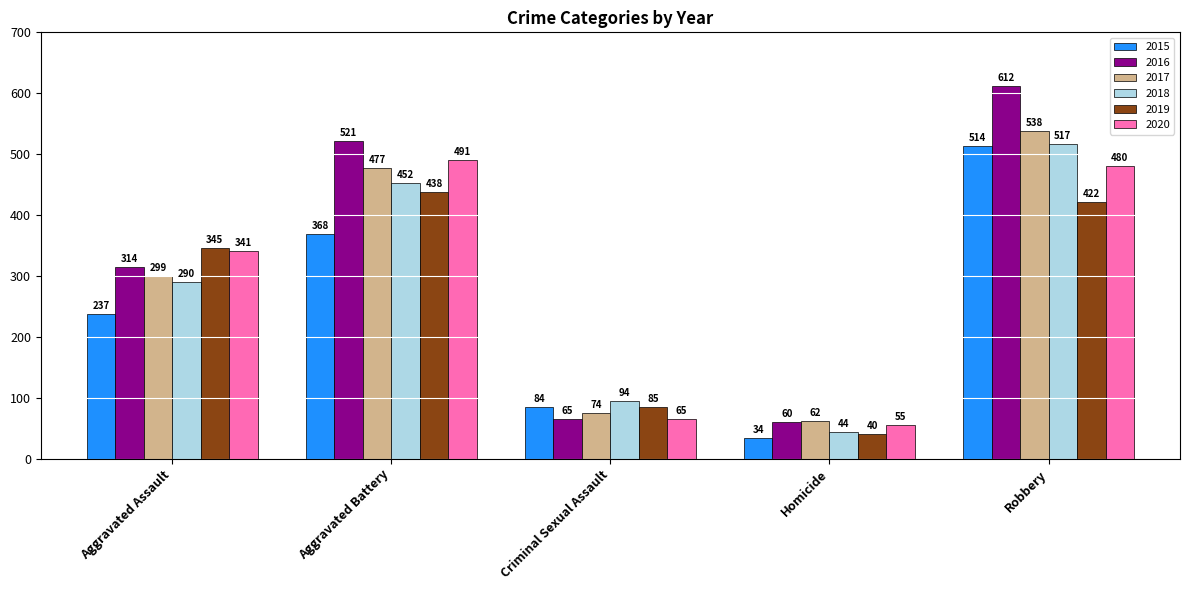

At how many categories does at least one series exceed 130?

3